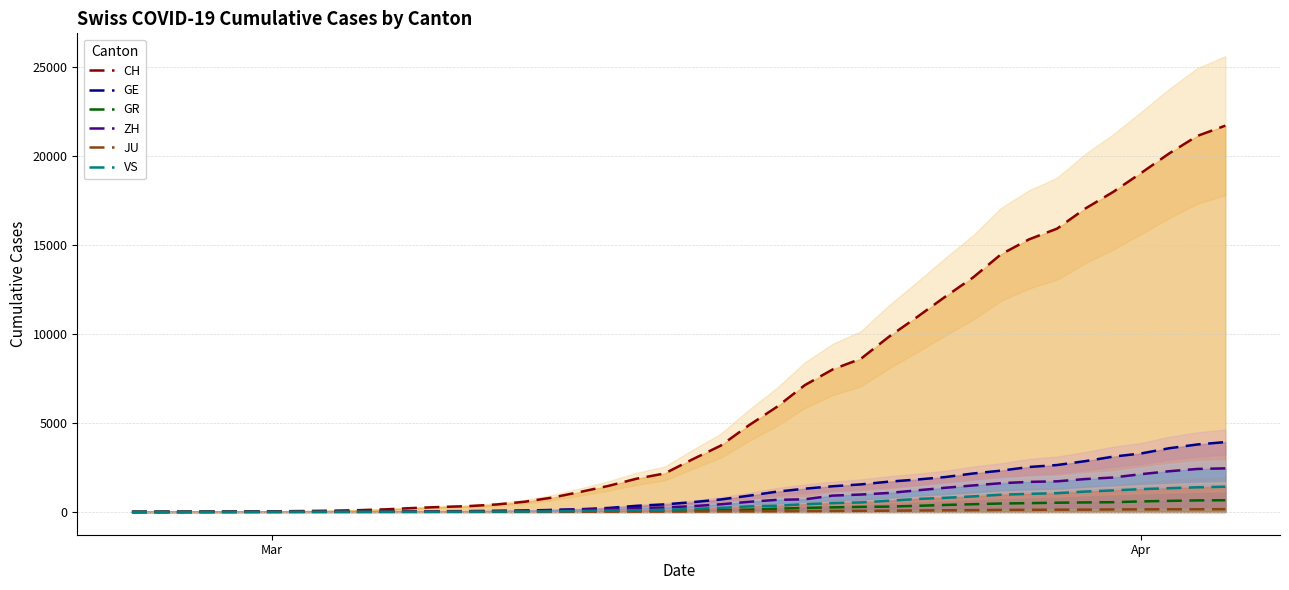

How many lines are shown in the chart?

6